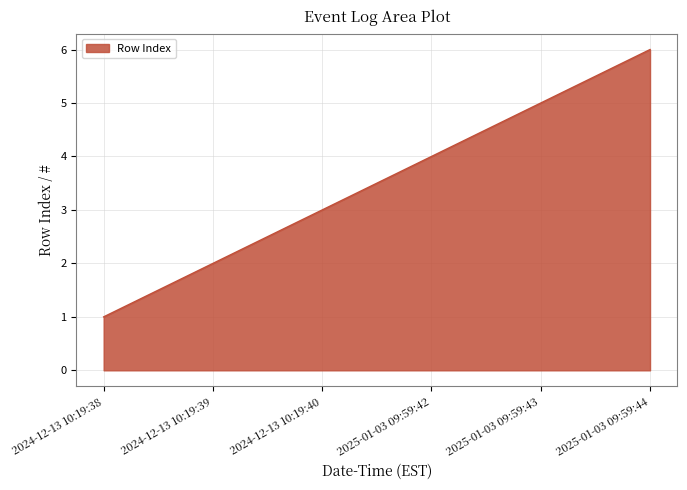

Reading left to right, what are all the values shown in this chart?

2024-12-13 10:19:38=1	2024-12-13 10:19:39=2	2024-12-13 10:19:40=3	2025-01-03 09:59:42=4	2025-01-03 09:59:43=5	2025-01-03 09:59:44=6